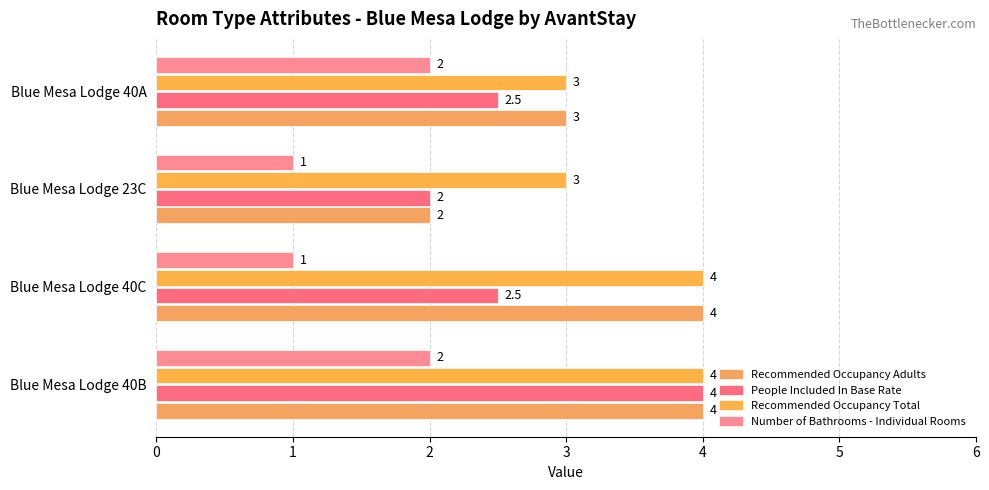

How many values in the Recommended Occupancy Total series are below 4?

2